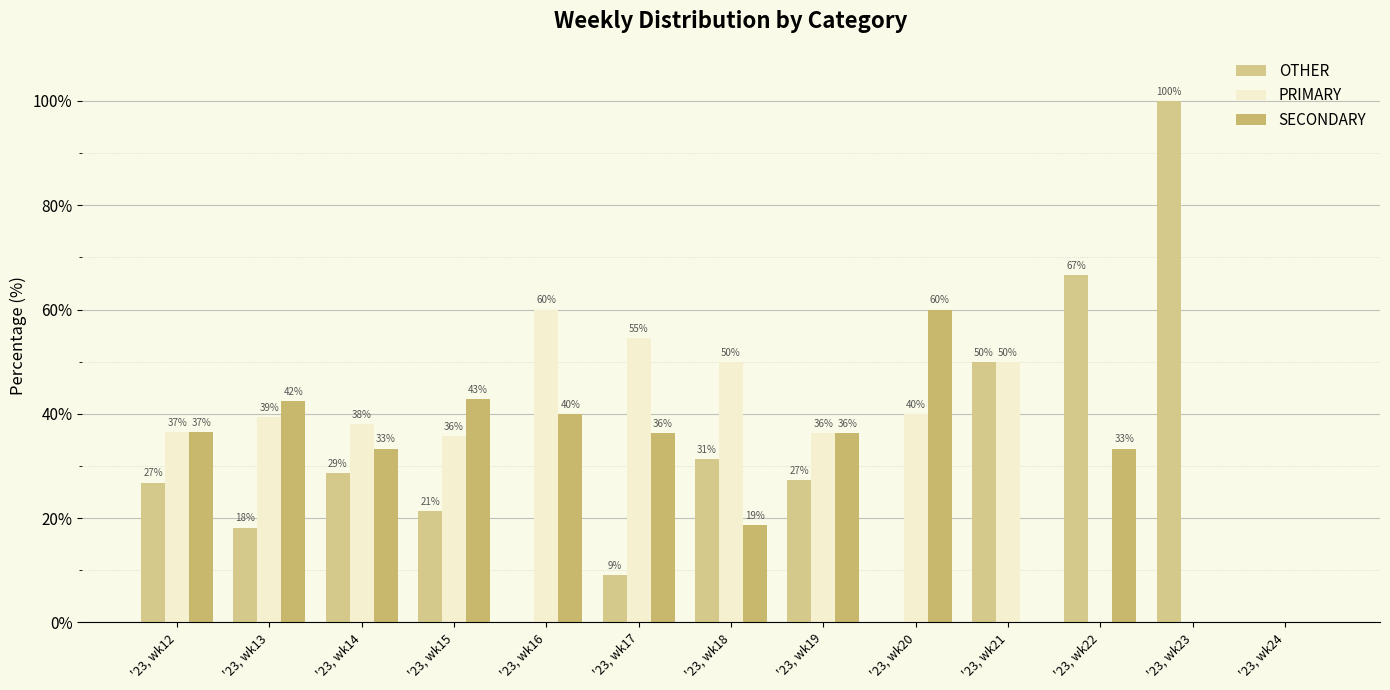

What is the value of the SECONDARY bar at the 4th from the left?

42.9